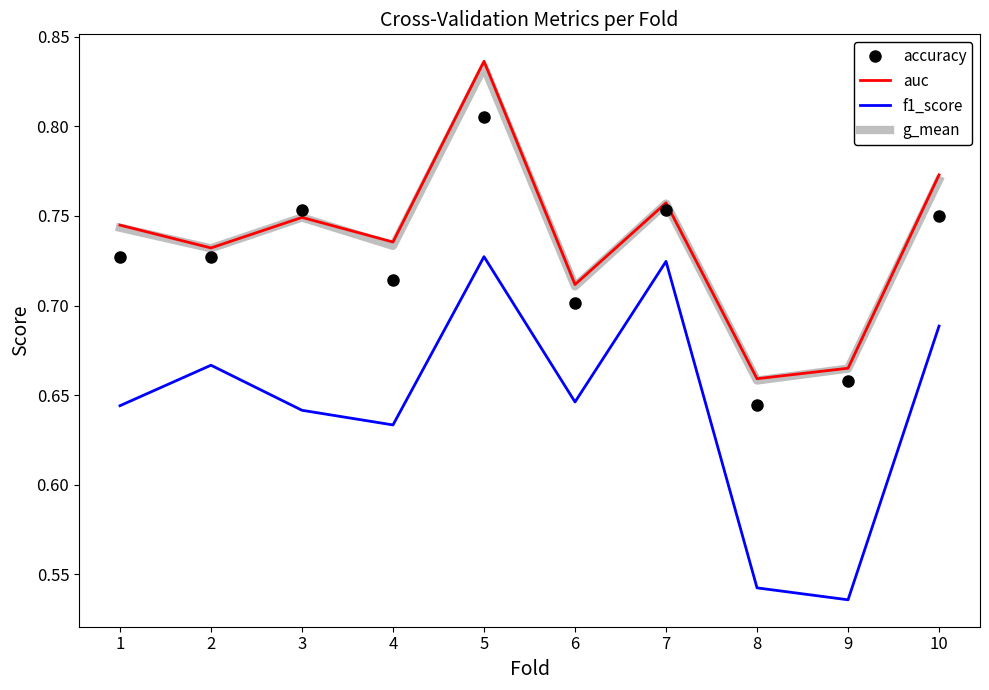

At which label is accuracy closest to 0?

8